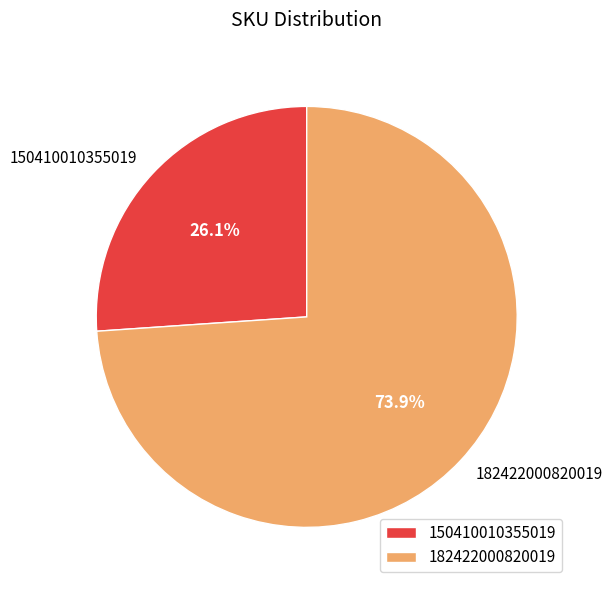

To the nearest percent, what is the combined percentage of 150410010355019 and 182422000820019?

100%